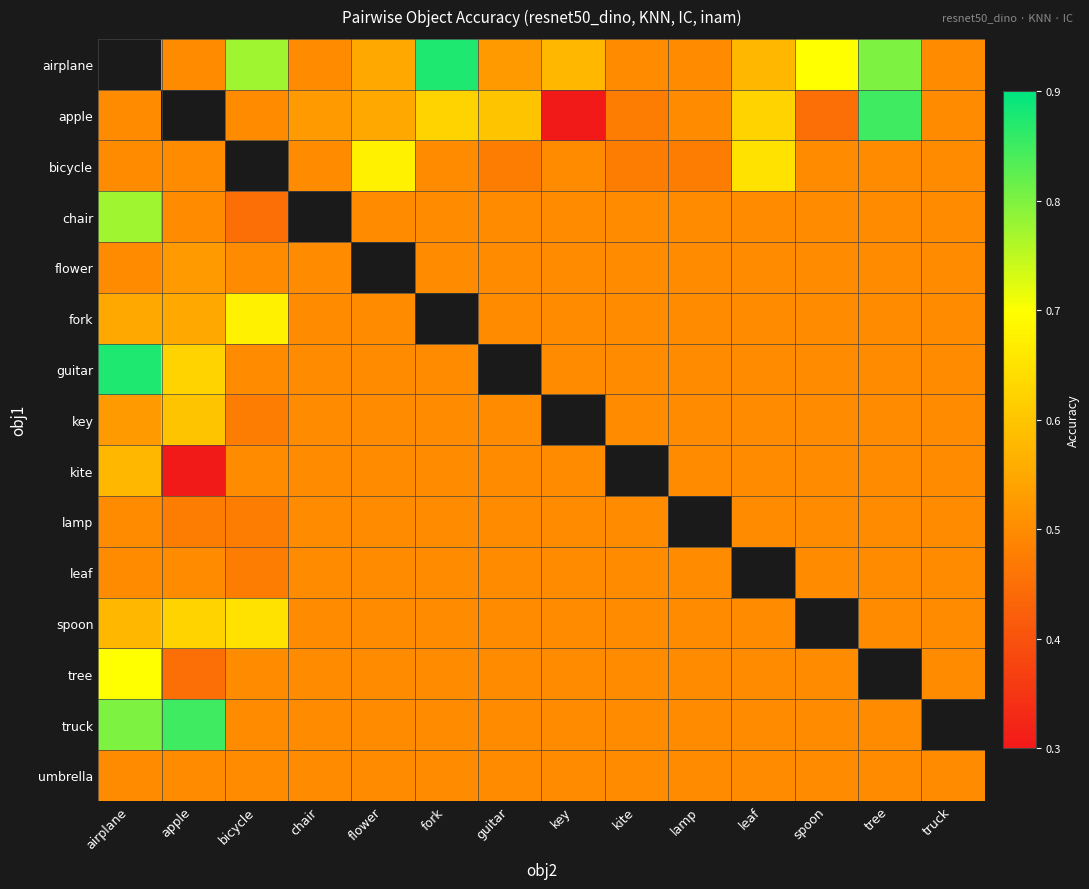

Is it true that fork equals 0.5 at flower?

True